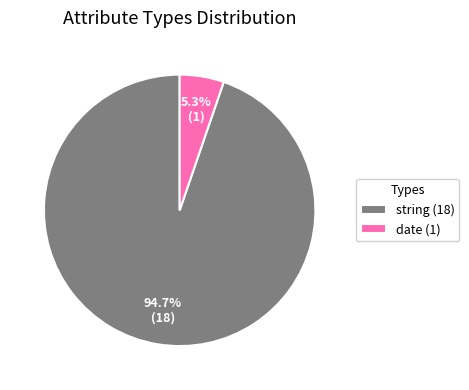

To the nearest percent, what is the average slice percentage?

50%